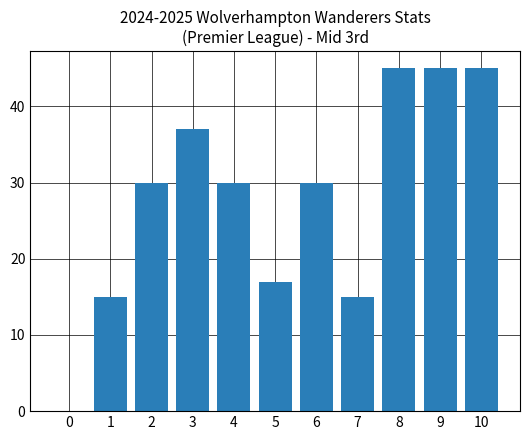

Reading left to right, list all the values displayed in this chart.

0=0.0	1=15.0	2=30.0	3=37.0	4=30.0	5=16.9	6=30.0	7=15.0	8=45.0	9=45.0	10=45.0